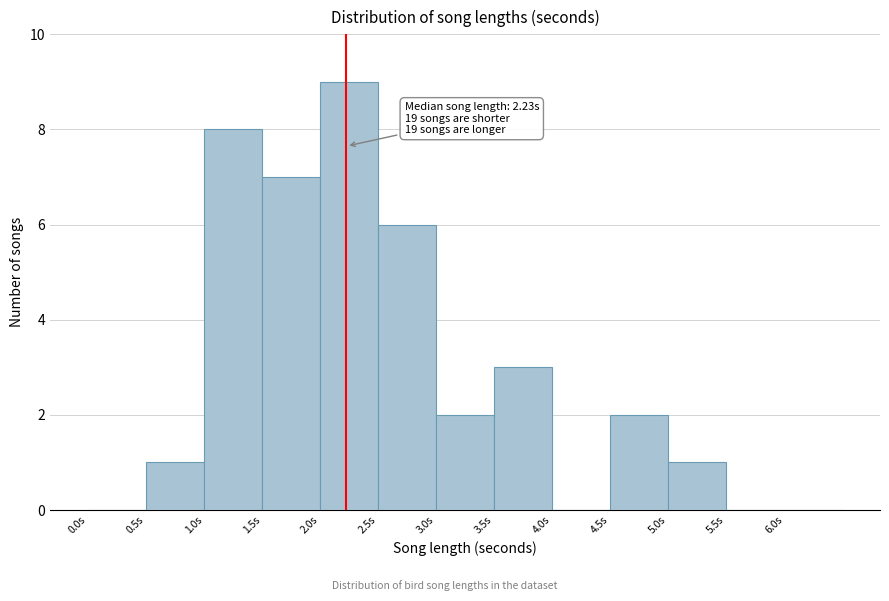

Over which range of the x-axis is the bar tallest?

2.0 to 2.5